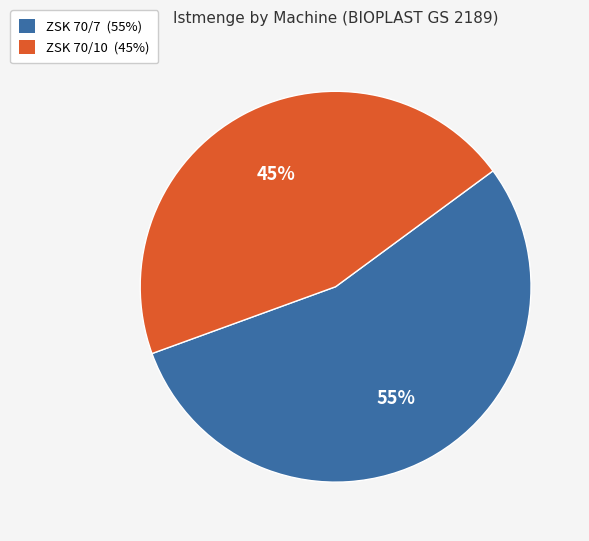

Which category has the biggest portion of the pie?

ZSK 70/7